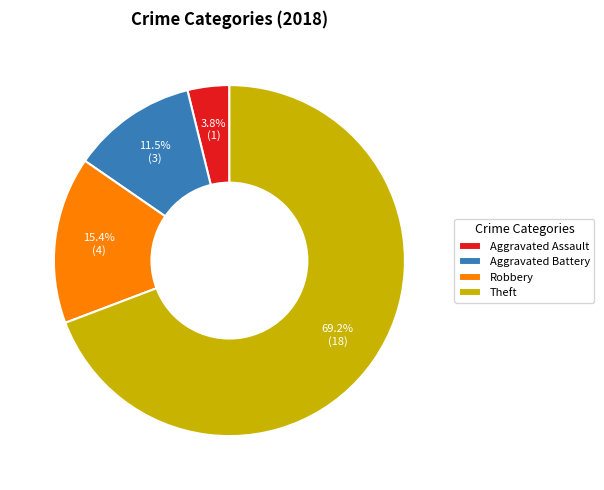

How much of the chart is everything except Aggravated Battery?

88.5%